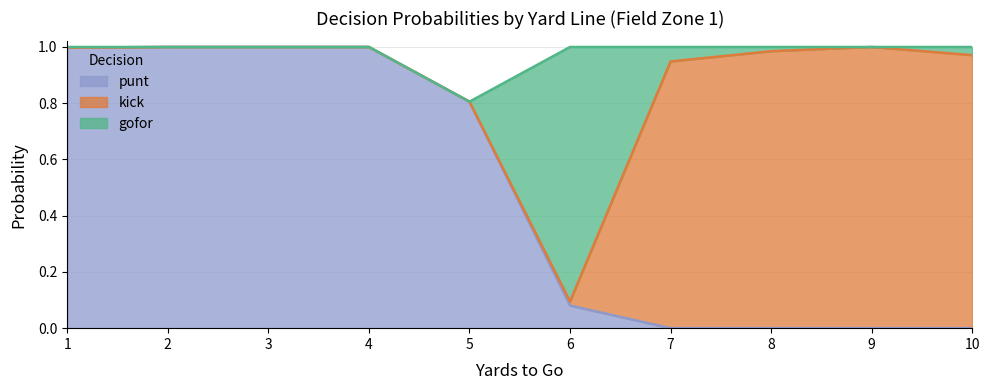

What is the difference between the maximum and second lowest values in the kick series?

1.0